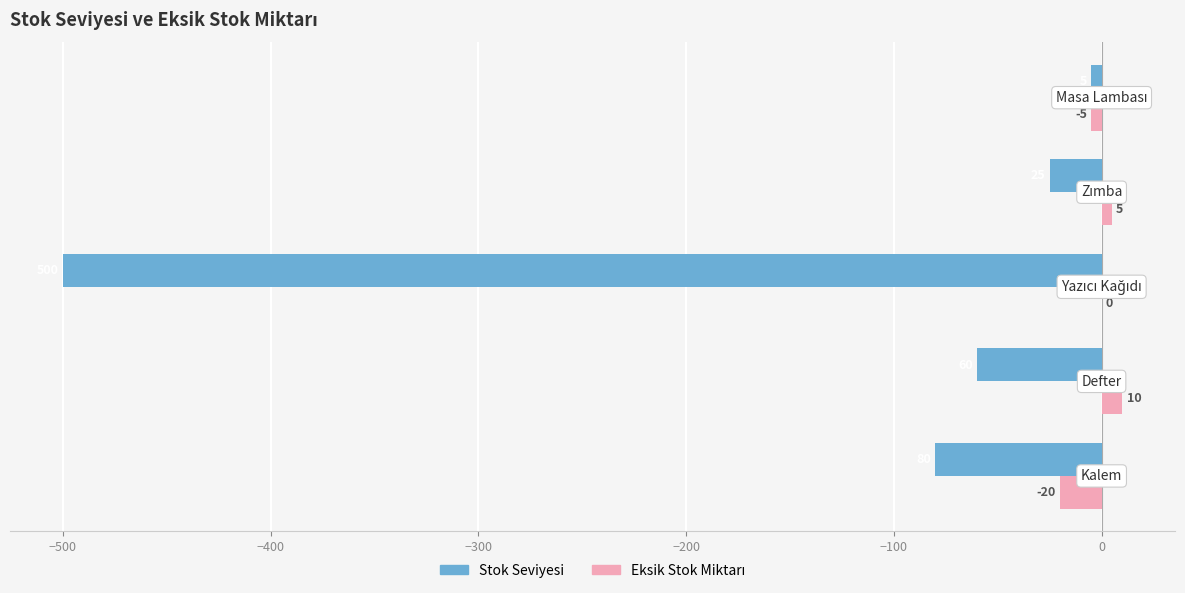

Which series has the widest spread of values?

Stok Seviyesi